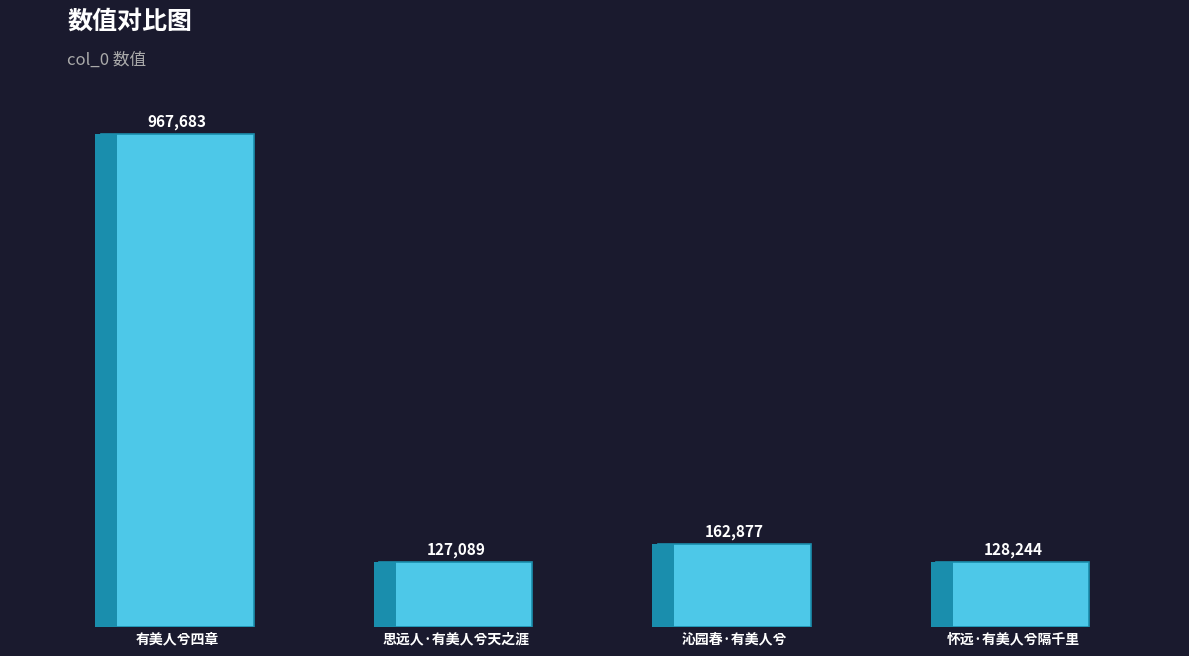

Which category has the lowest value across all series?

思远人·有美人兮天之涯